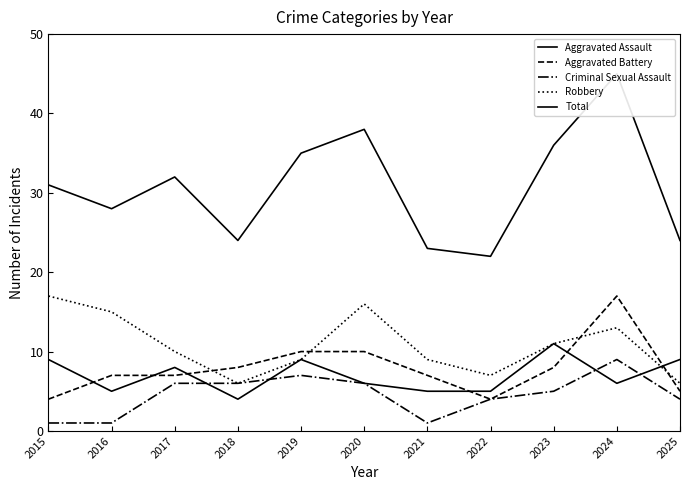

Is it true that Total equals 34 at 2021?

False